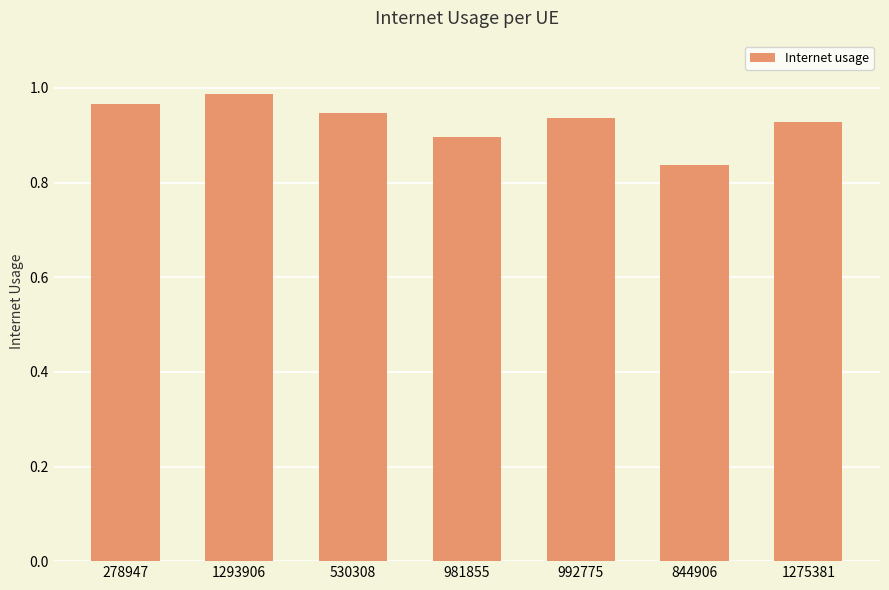

What is the difference between the maximum and minimum values?

0.2